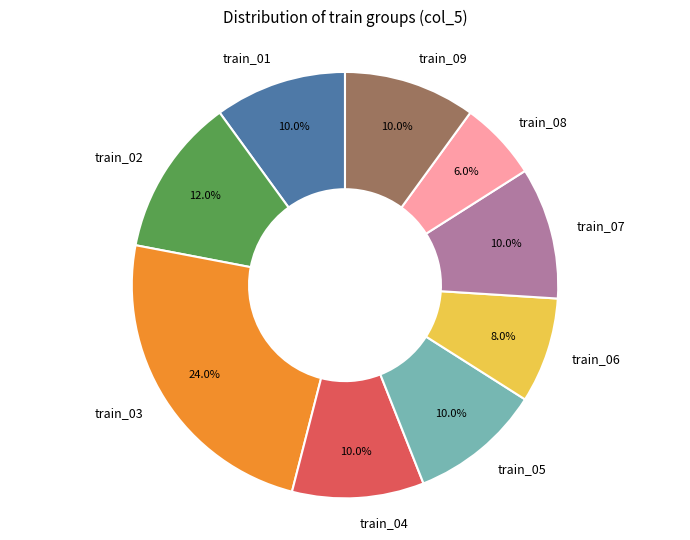

Is there any slice that represents more than half of the pie?

No